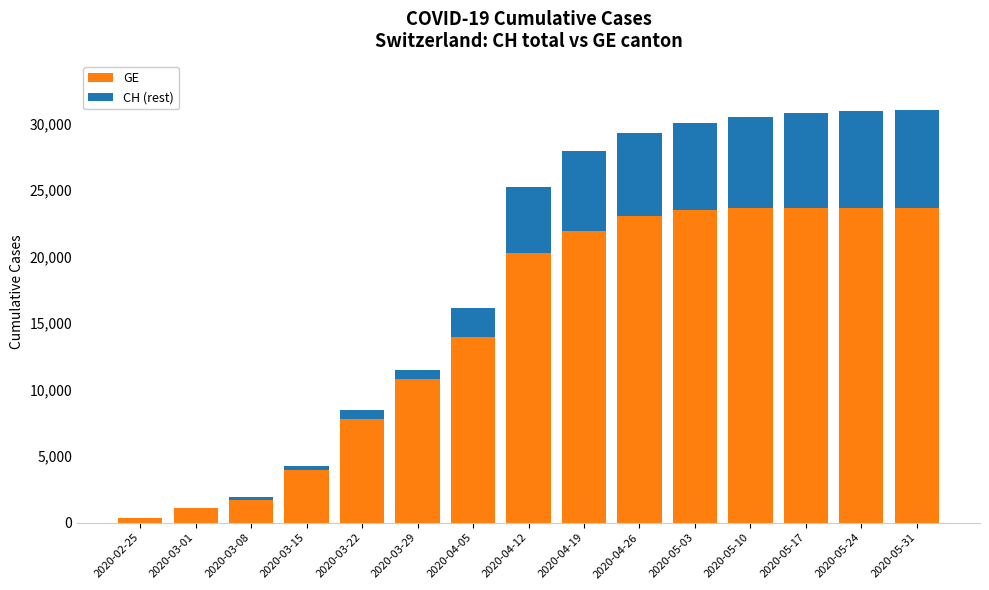

What is the total value across all series at 2020-05-24?

30905